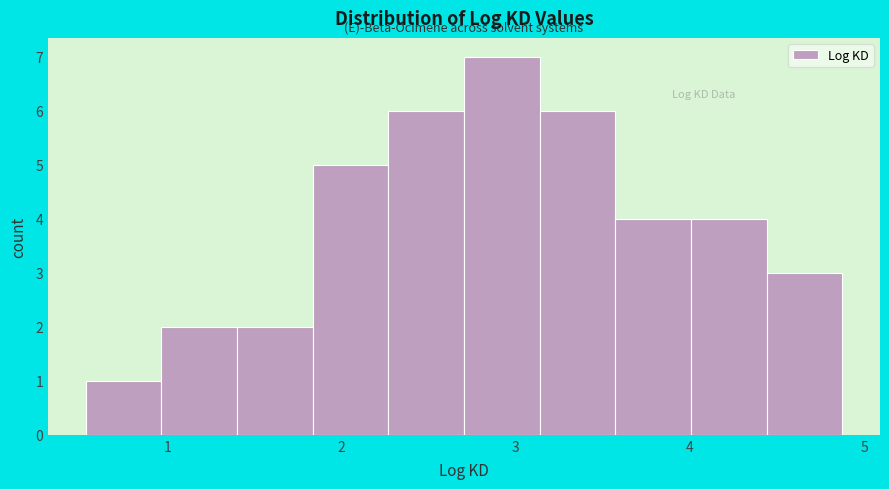

Reading left to right, list every bar in this chart as the range it spans on the x-axis followed by its height. Neither the bar edges nor the heights are printed on the chart, so give them approximately, as read against the axes.

0.5 to 1.0: 1
1.0 to 1.4: 2
1.4 to 1.8: 2
1.8 to 2.3: 5
2.3 to 2.7: 6
2.7 to 3.1: 7
3.1 to 3.6: 6
3.6 to 4.0: 4
4.0 to 4.4: 4
4.4 to 4.9: 3